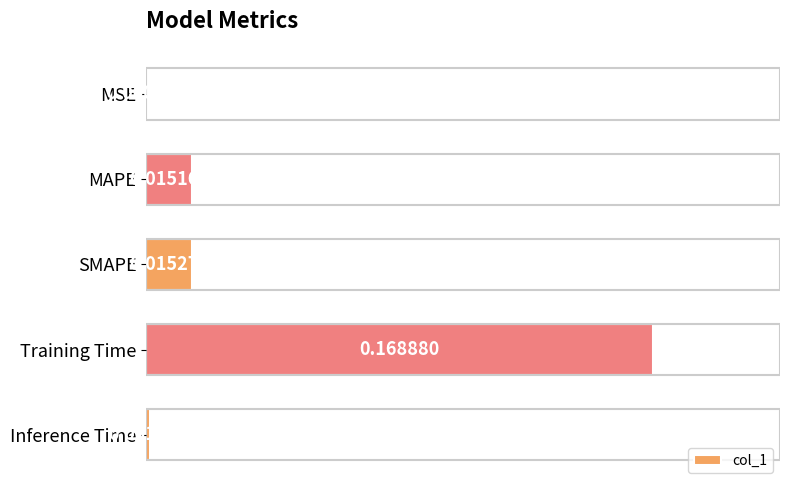

Which label corresponds to the largest value in the chart?

0.075